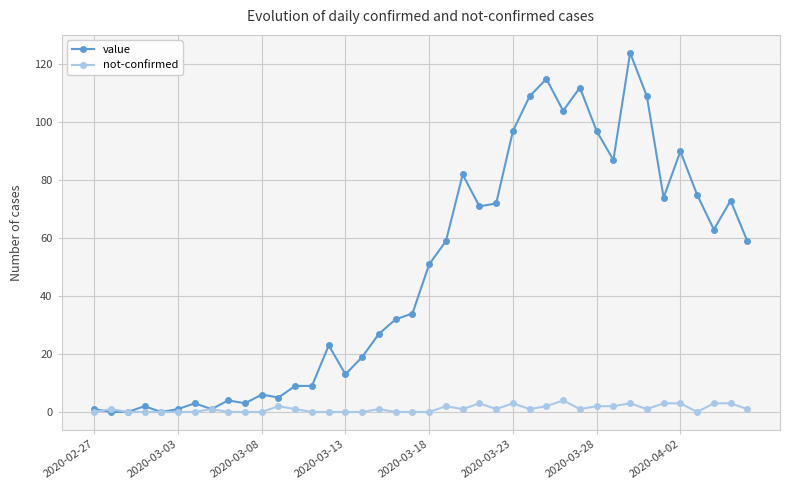

List the series in order of their overall mean, highest first.

value, not-confirmed